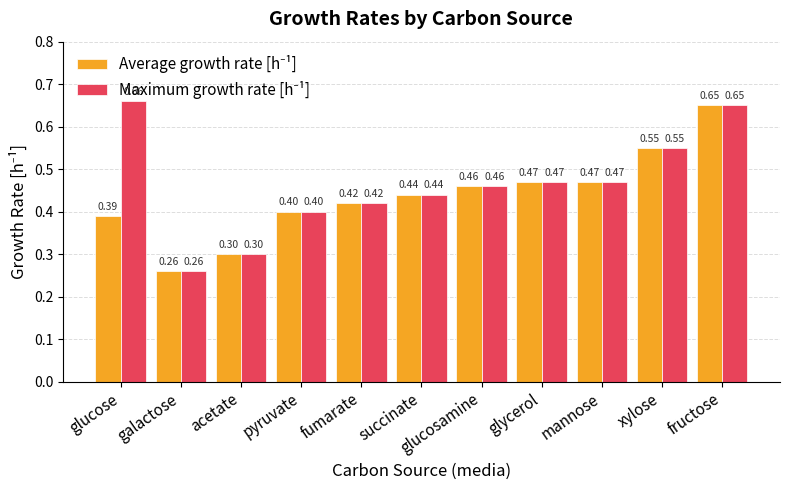

Which category has the lowest value across all series?

galactose